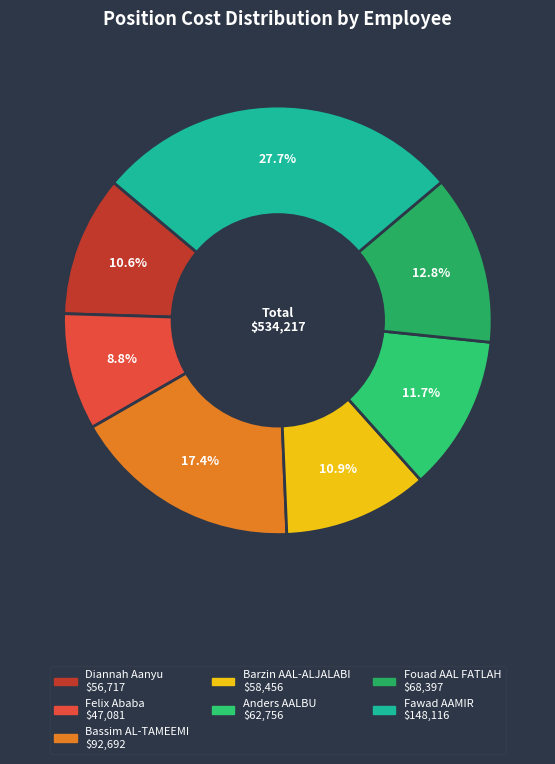

How many slices are in this pie chart?

7